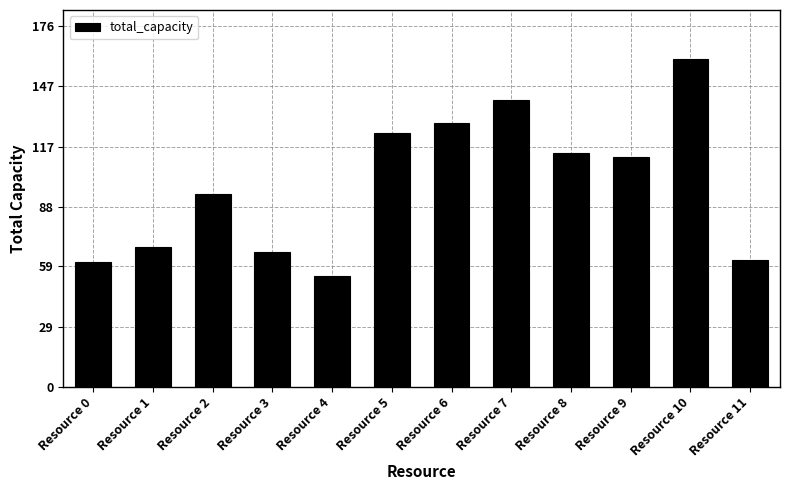

True or false: the data shows 43 at Resource 3.

False